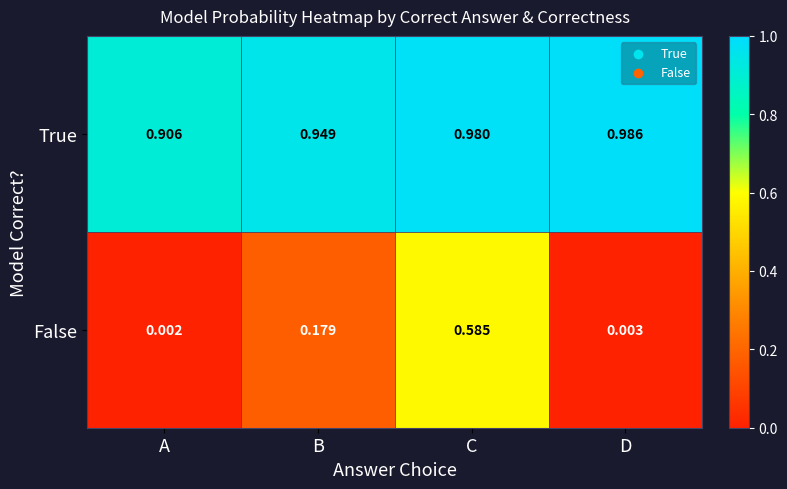

At which label does False reach its peak?

C